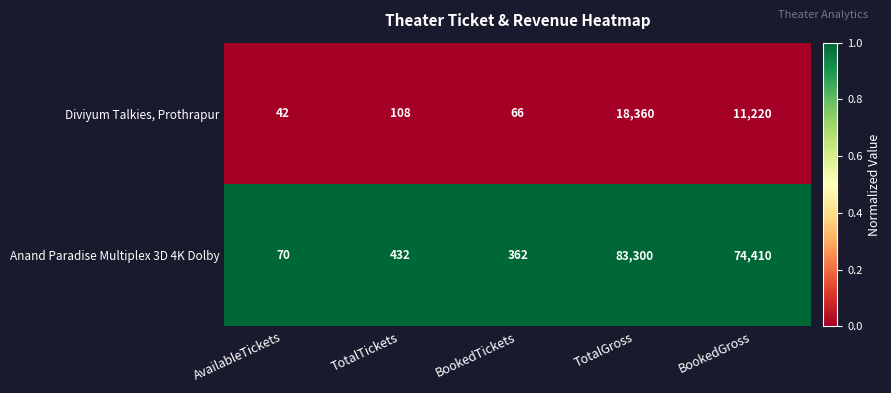

At which label is Diviyum Talkies, Prothrapur closest to 9201?

BookedGross